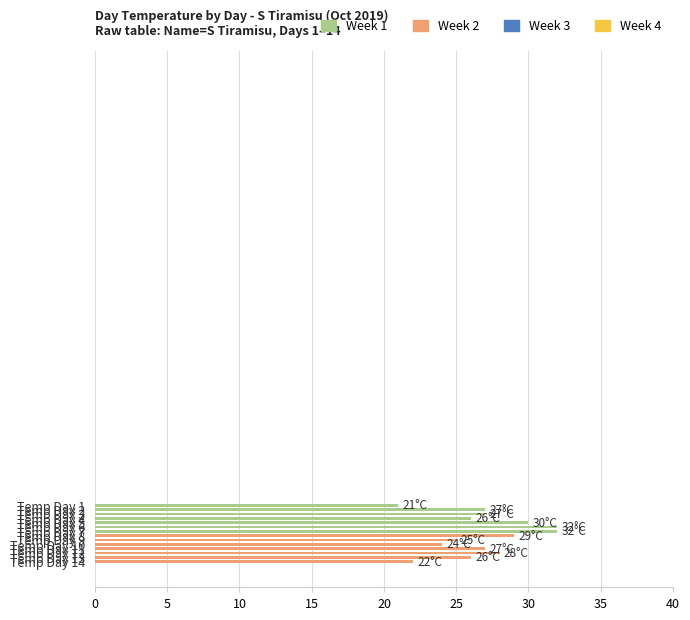

What is the value of the 8th bar from the top?

29